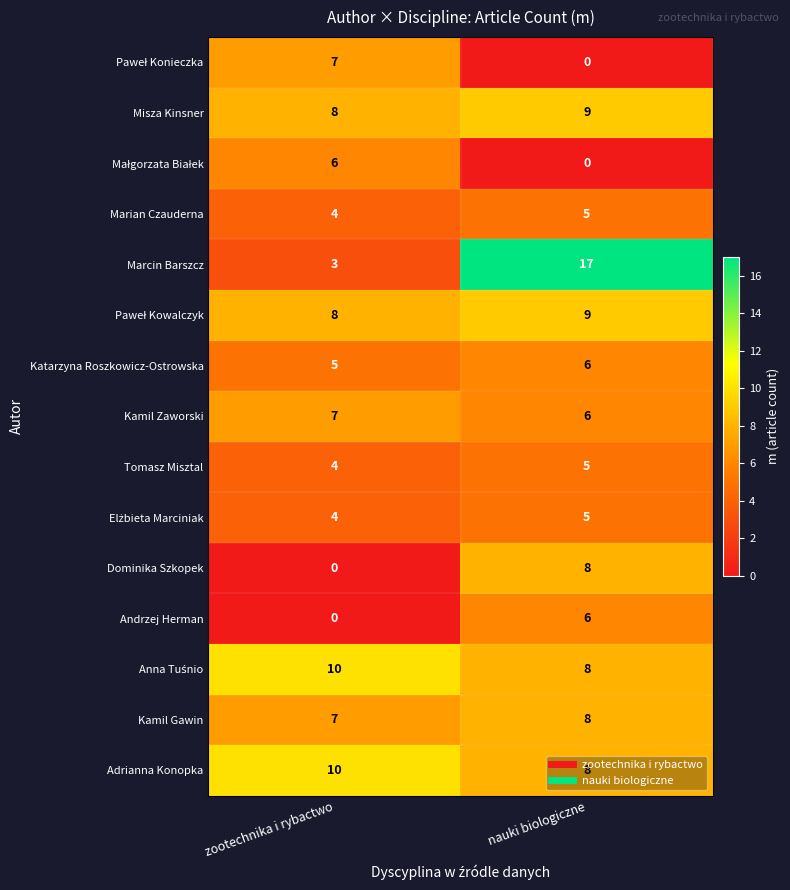

What is the sum of all Marcin Barszcz values?

20